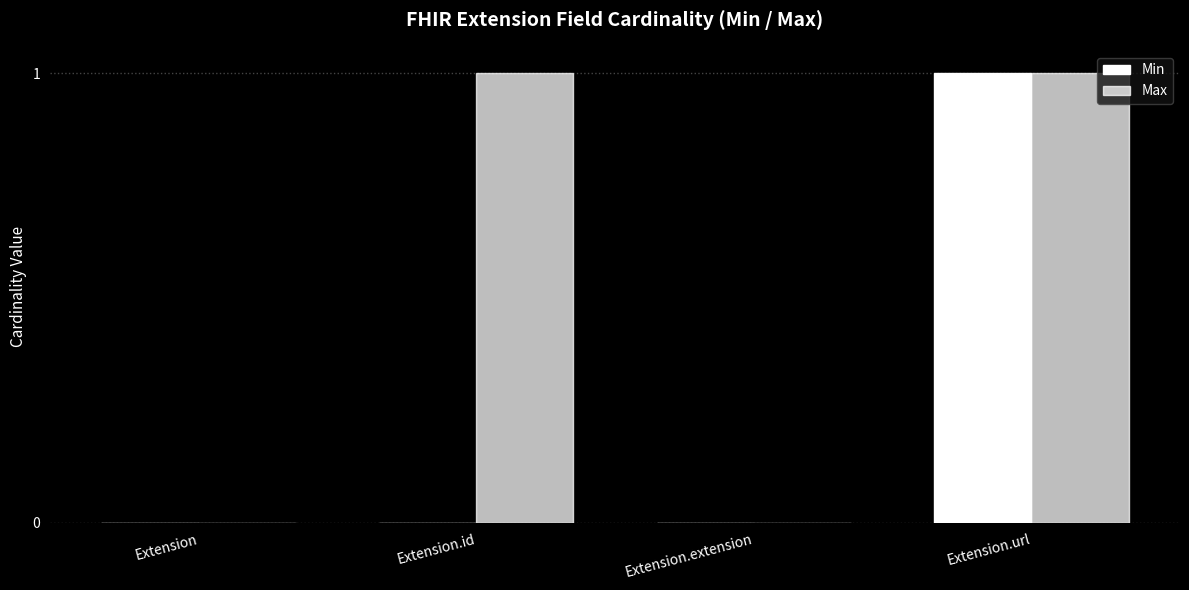

Count the number of data series in this chart.

2